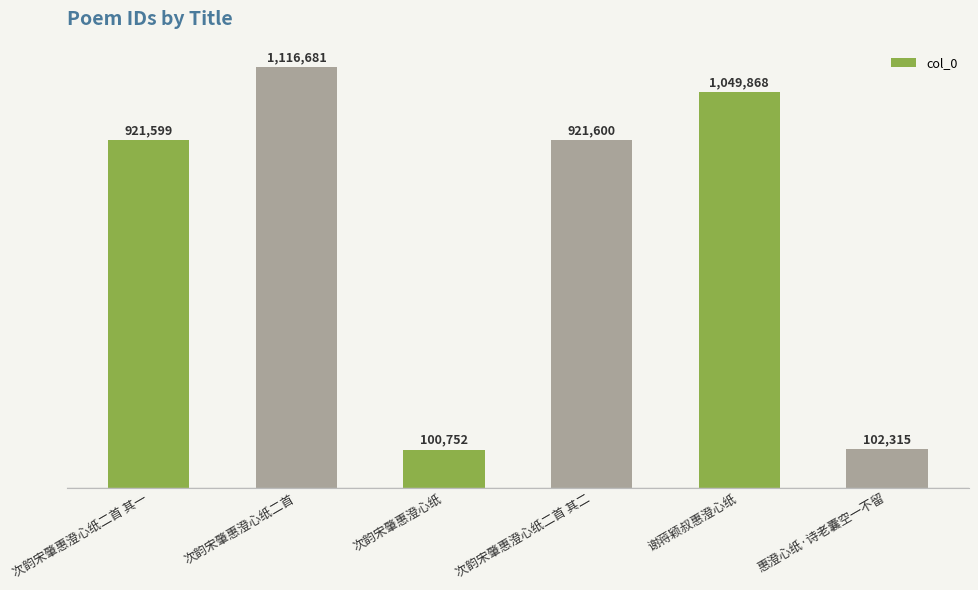

What is the sum of all values?

4212815